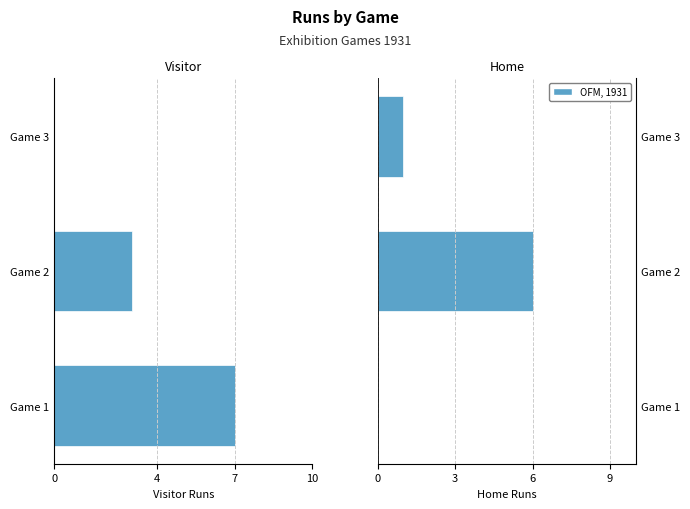

What is the difference between the maximum and minimum values in the vruns series?

7